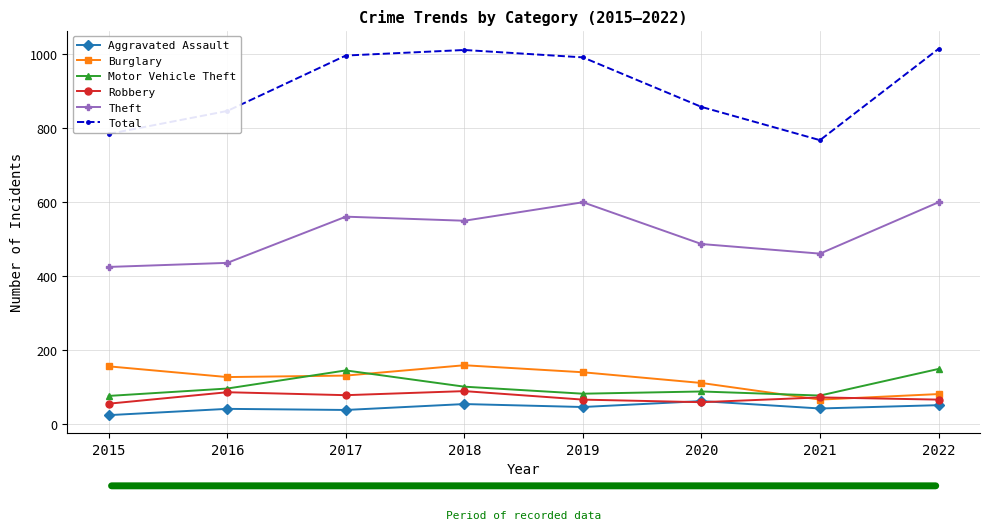

What is the value of the Total point at the 4th from the left?

1012